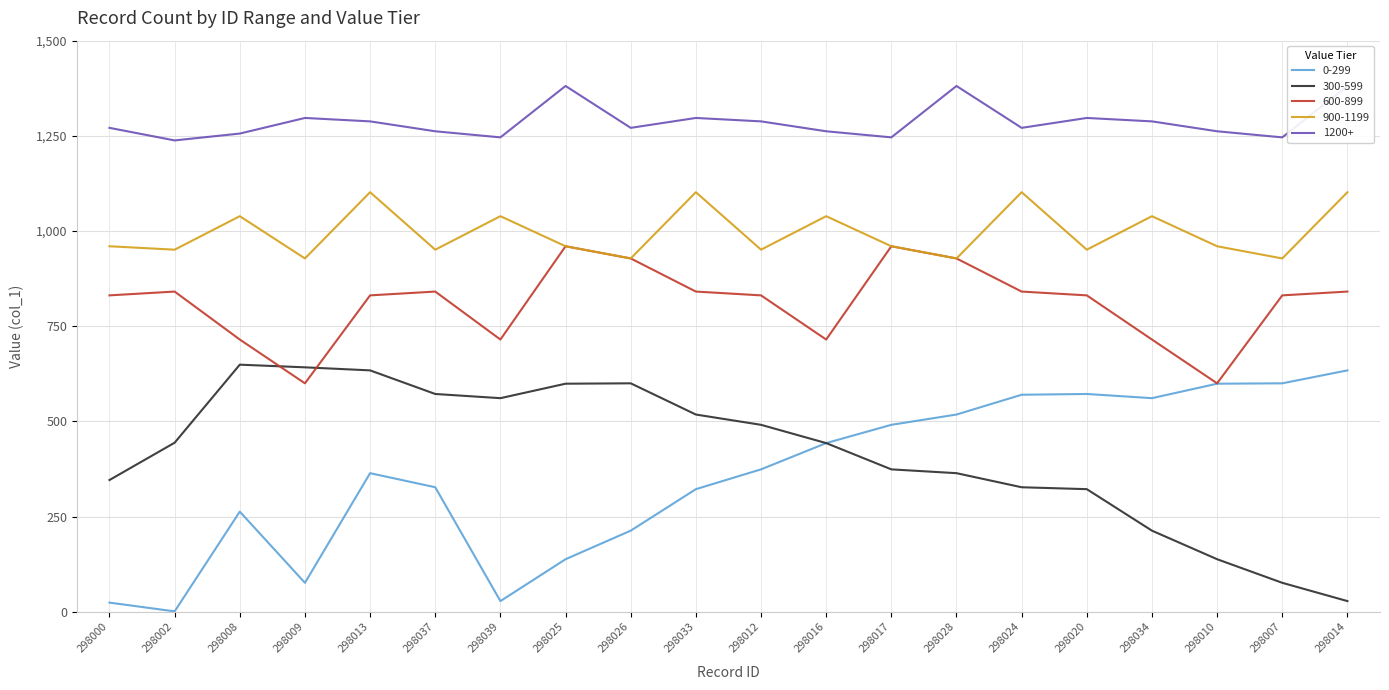

At which label does 0-299 reach its peak?

298014